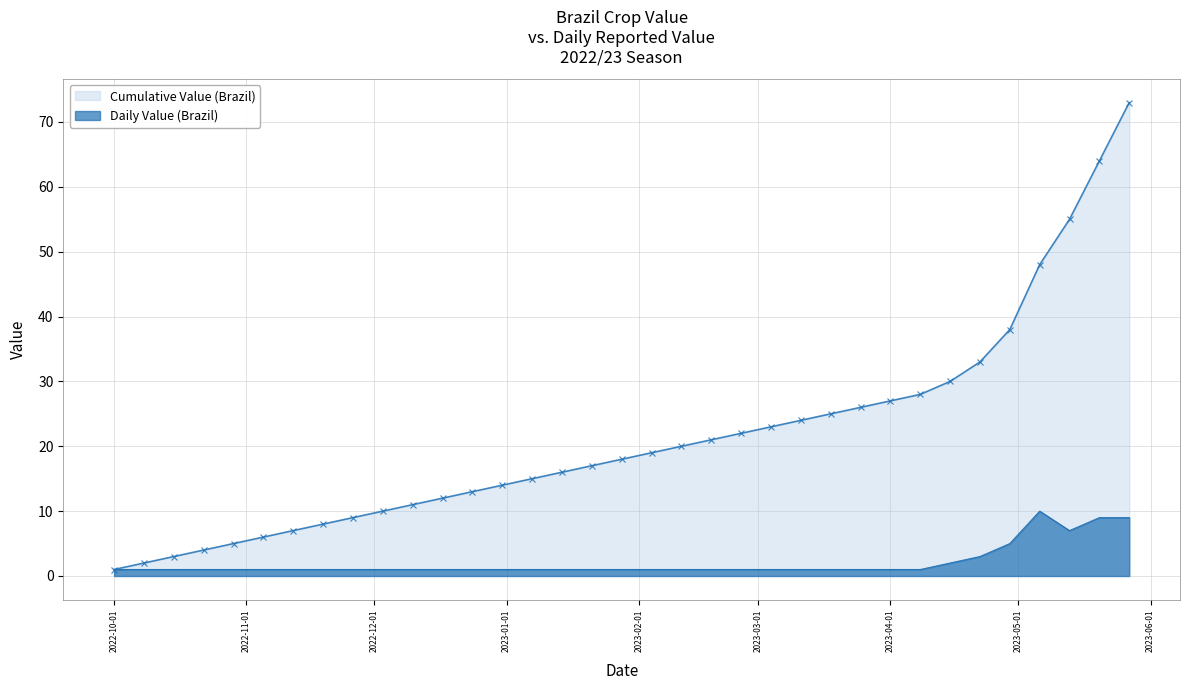

True or false: Daily Value (Brazil) and Cumulative Value (Brazil) cross at least once.

False